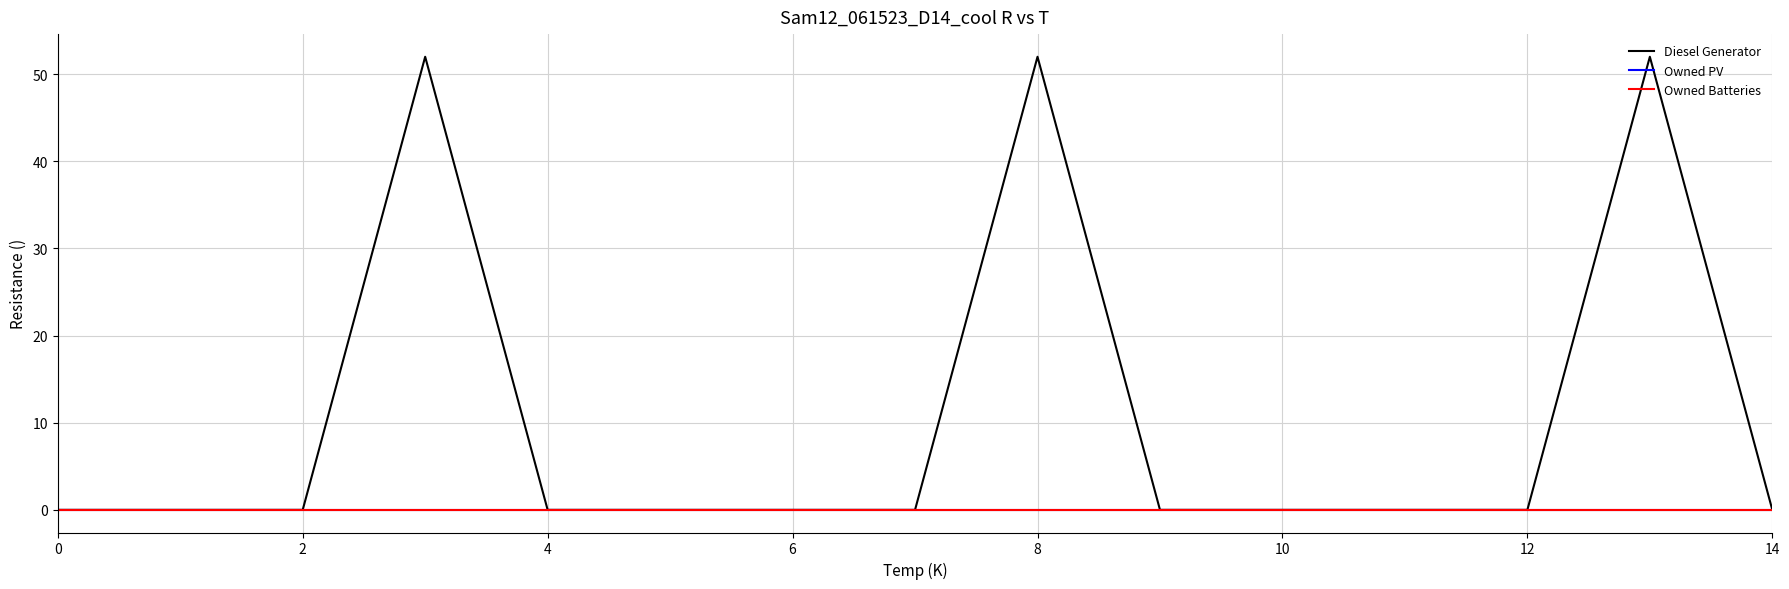

Does the chart display data point markers on the line(s)?

No